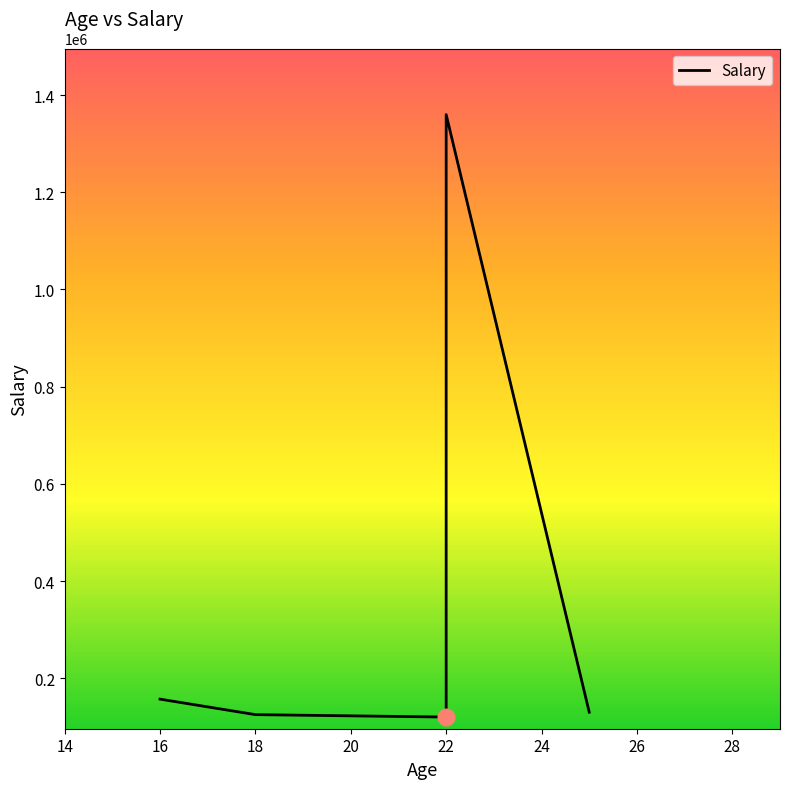

What is the average value?

378376